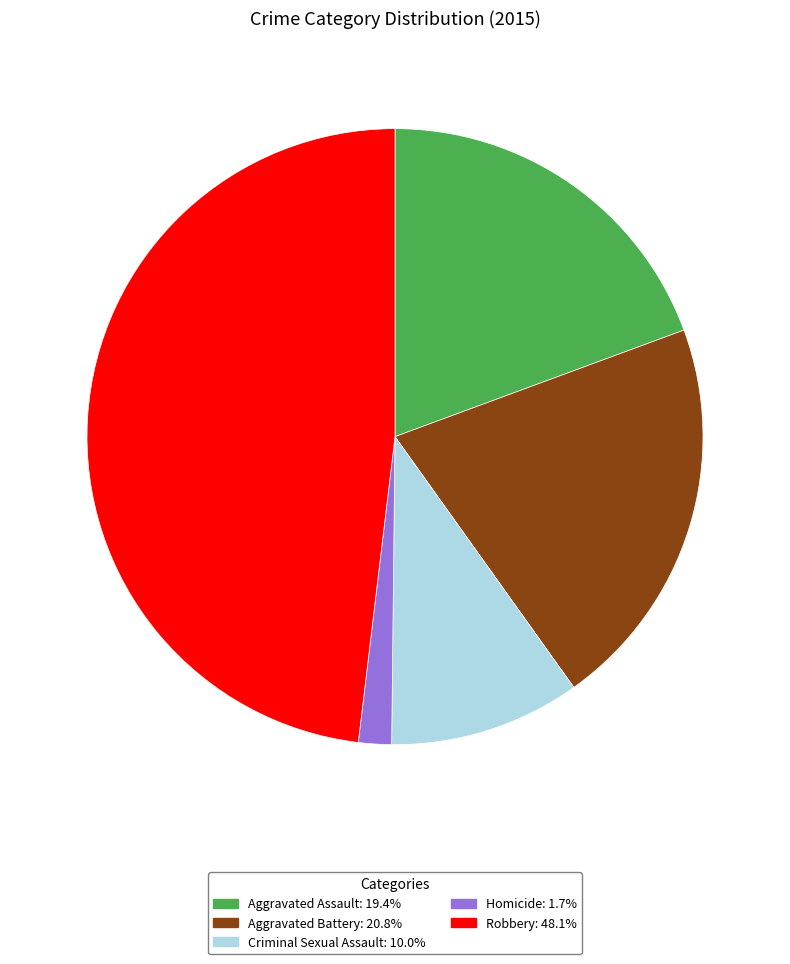

Count the number of slices in the pie.

5